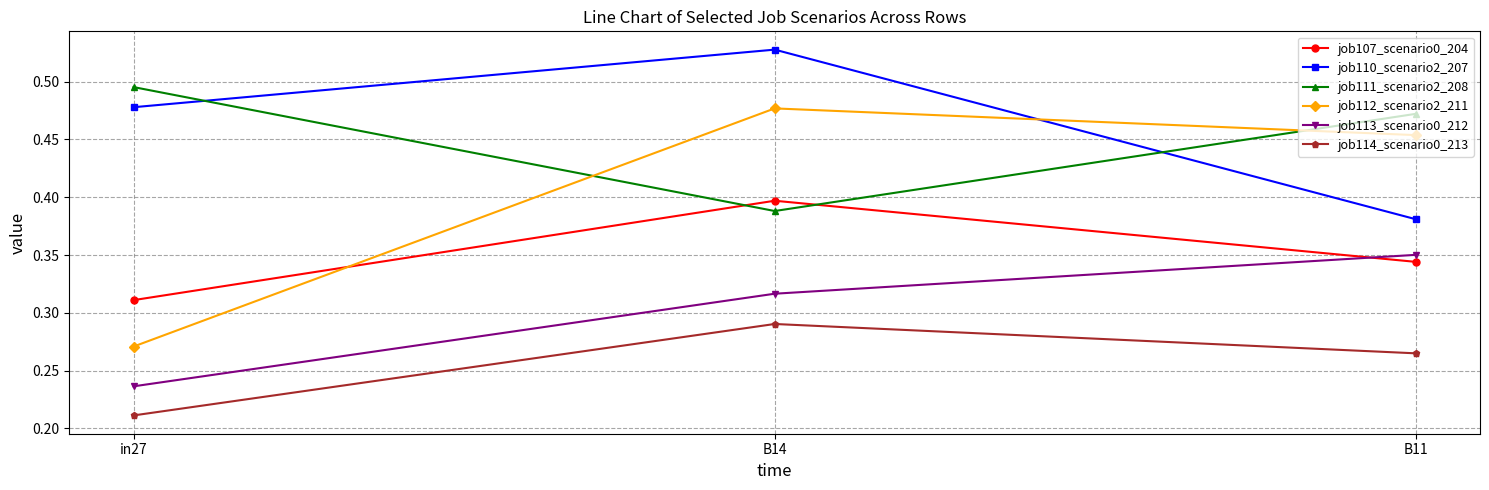

Rank the series at B11 from lowest to highest value.

job114_scenario0_213, job107_scenario0_204, job113_scenario0_212, job110_scenario2_207, job112_scenario2_211, job111_scenario2_208